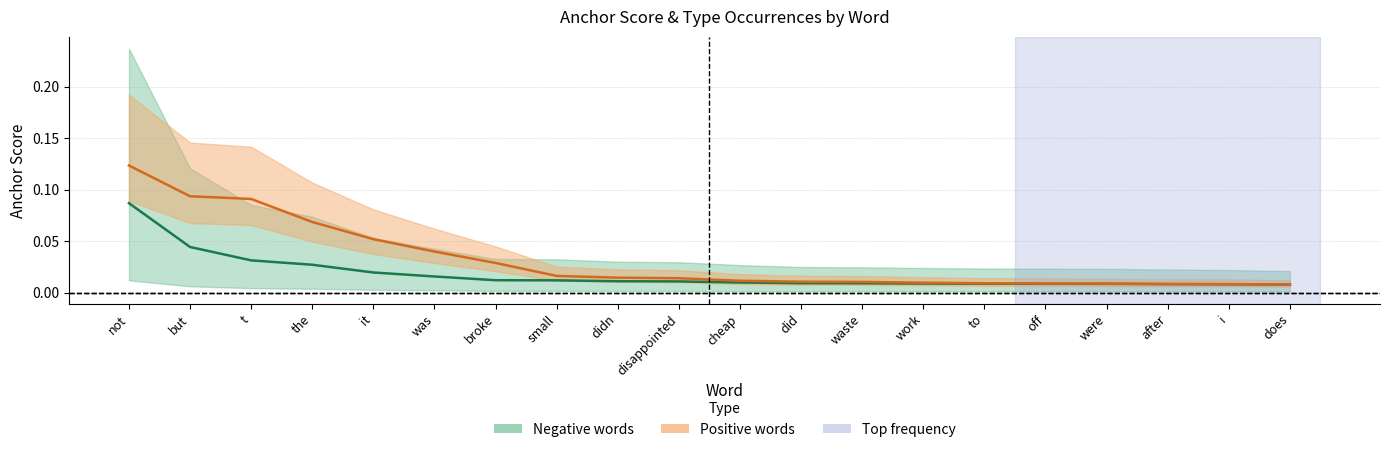

Which category has the lowest value across all series?

does